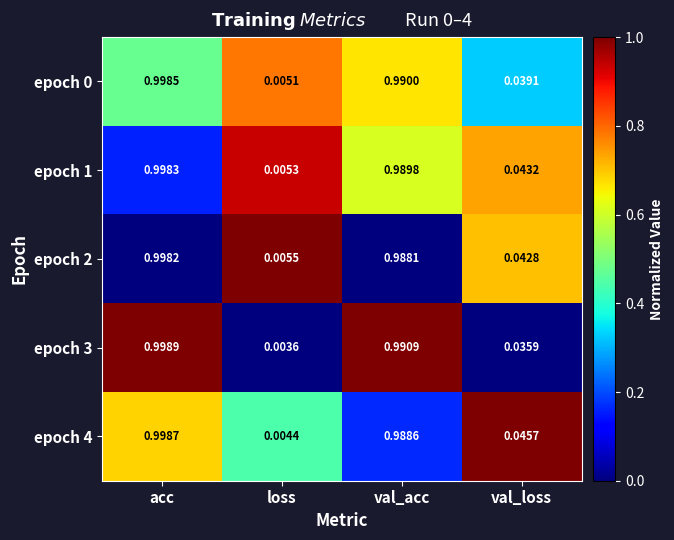

Rank the categories by epoch 4 value from highest to lowest.

acc, val_acc, val_loss, loss